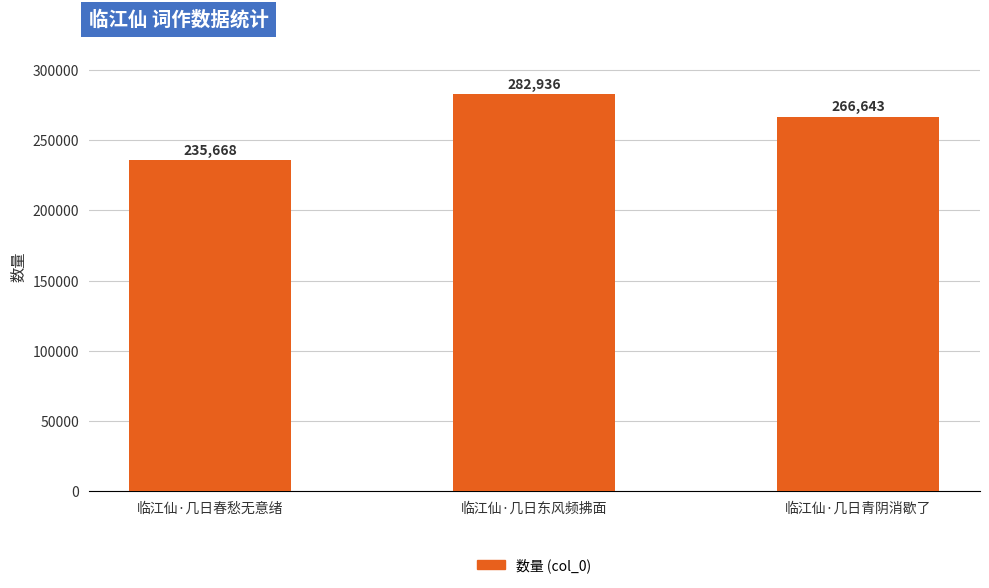

Are the bars horizontal?

No